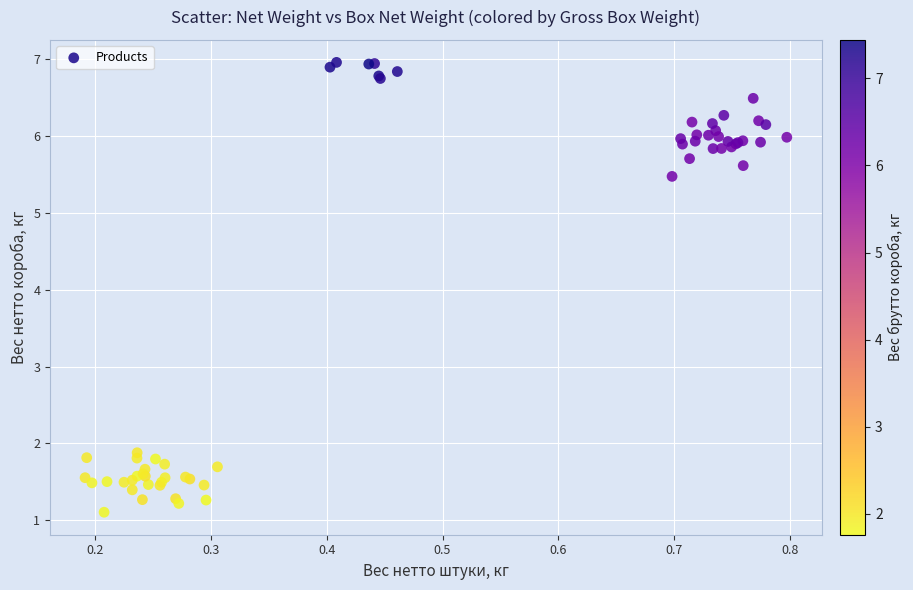

What Y value in the scatter plot is closest to 4?

5.5